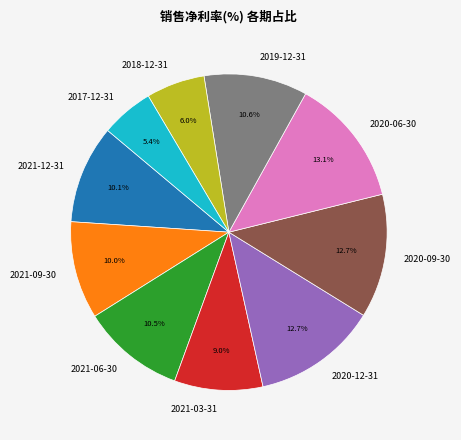

Does 2021-09-30 account for over 50% of the chart?

No